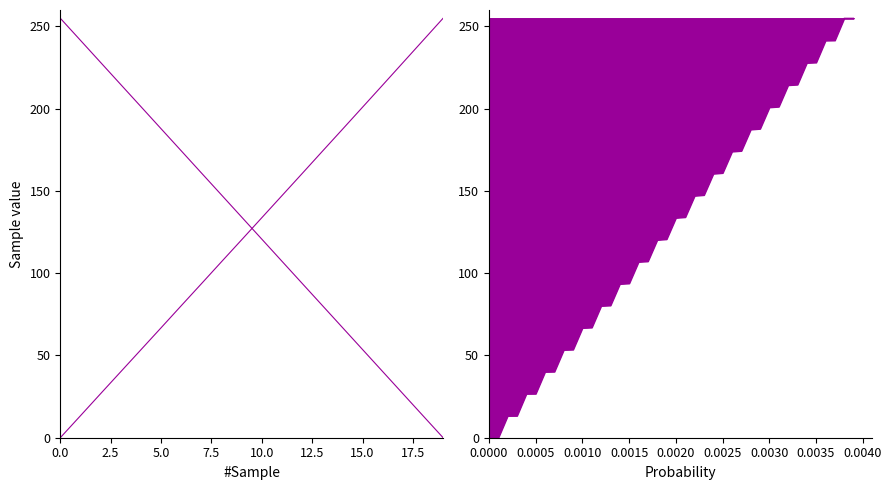

Which has a higher value, 15.0 or 9?

9